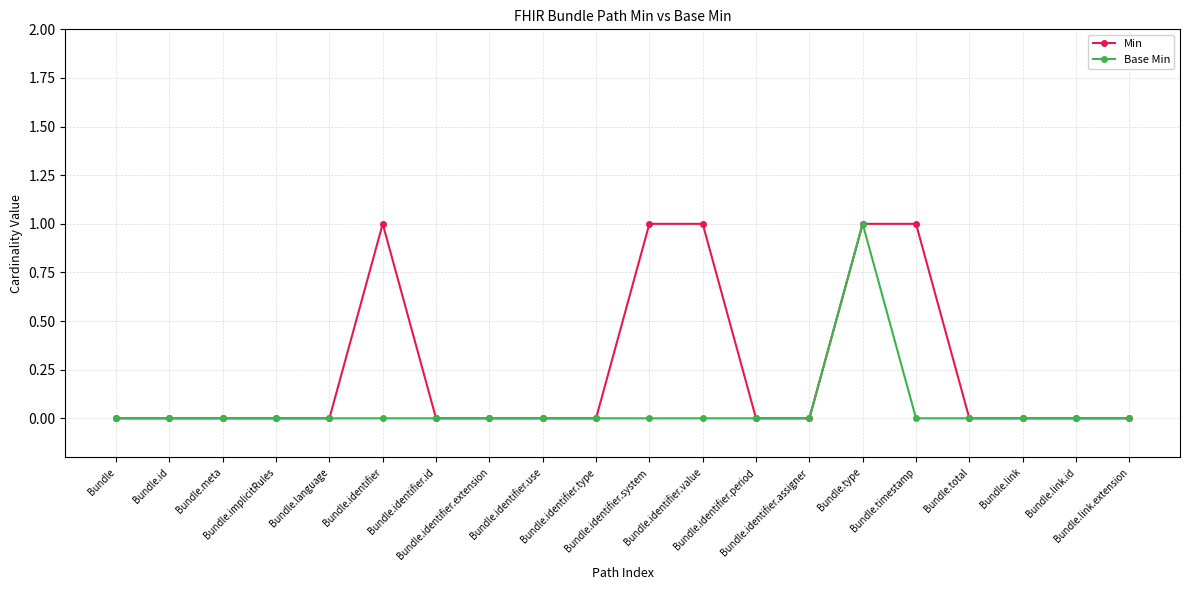

Reading right to left, list all the values displayed in this chart.

Min: 0	0	0	0	1	1	0	0	1	1	0	0	0	0	1	0	0	0	0	0
Base Min: 0	0	0	0	0	1	0	0	0	0	0	0	0	0	0	0	0	0	0	0